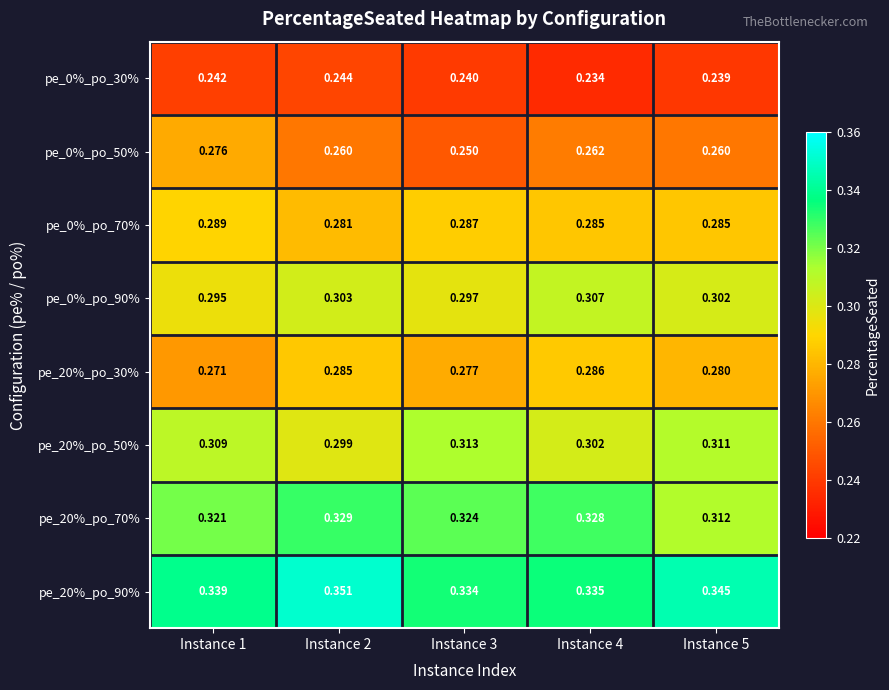

What is the spread (max minus min) of values at Instance 1?

0.1